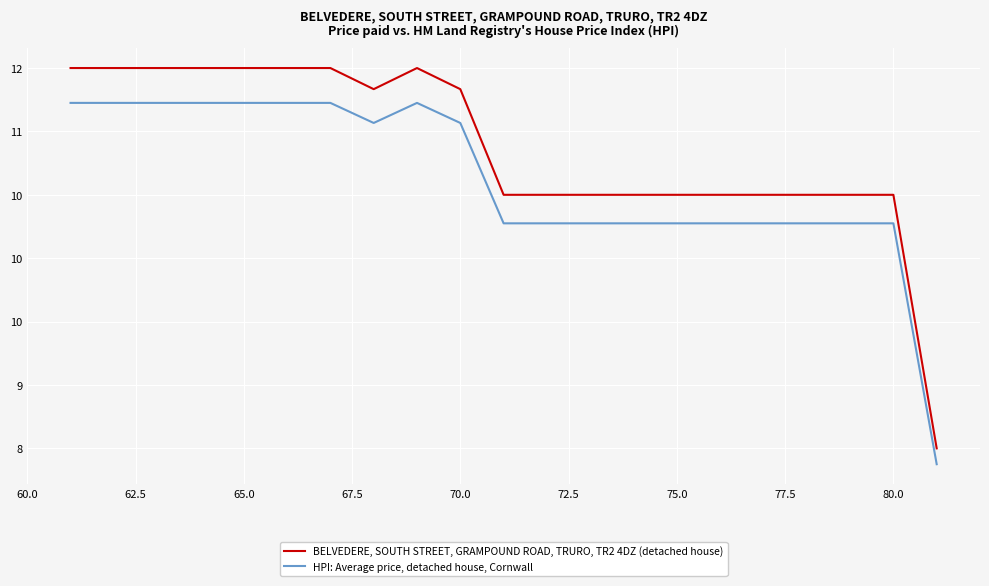

What are all the series names shown in the legend?

BELVEDERE, SOUTH STREET, GRAMPOUND ROAD, TRURO, TR2 4DZ (detached house), HPI: Average price, detached house, Cornwall